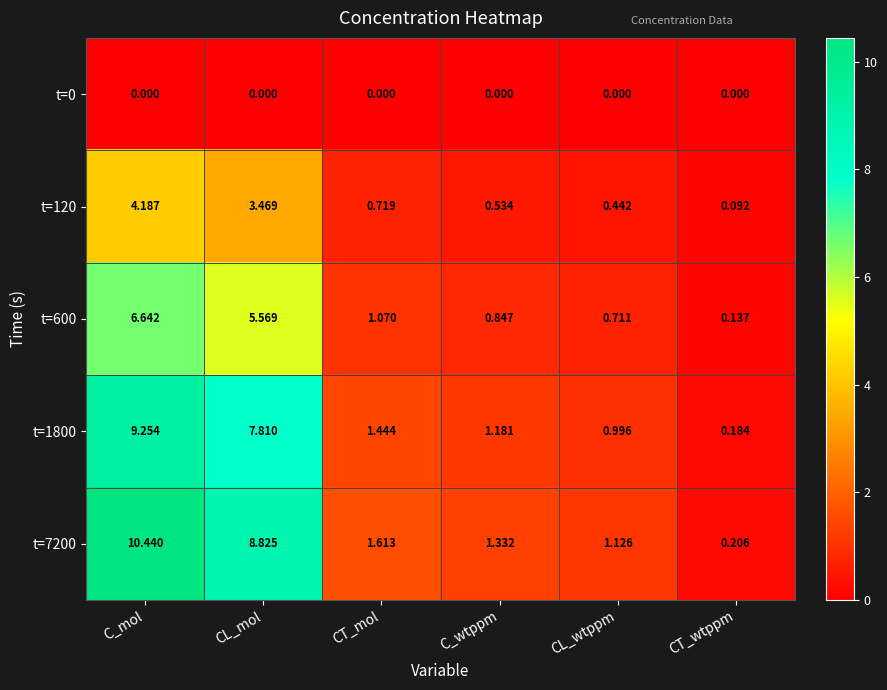

What is the maximum value shown in the chart?

10.4